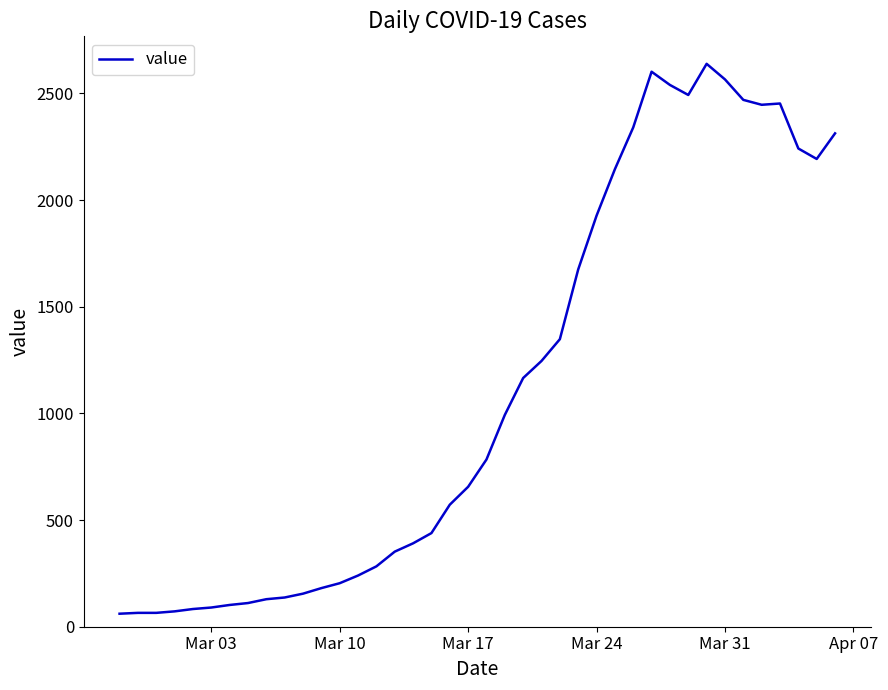

What is the greatest value displayed?

2639